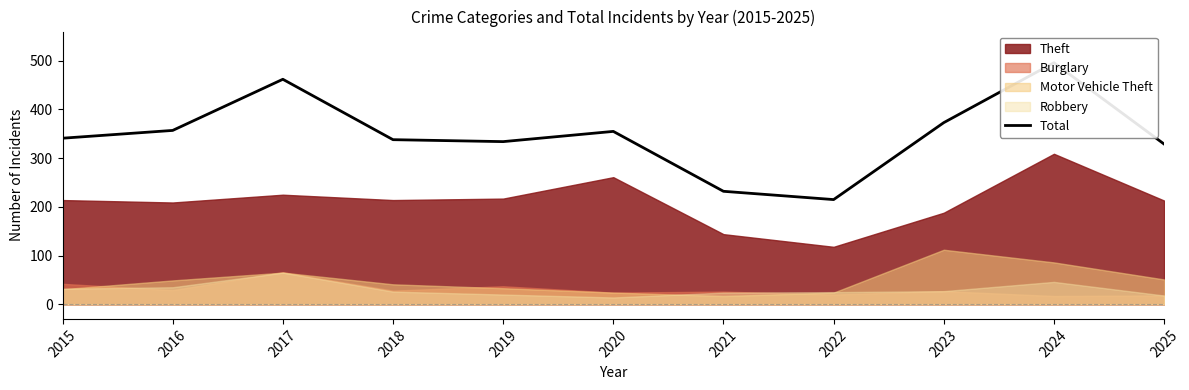

Is it true that the value at 2020 is 219?

False